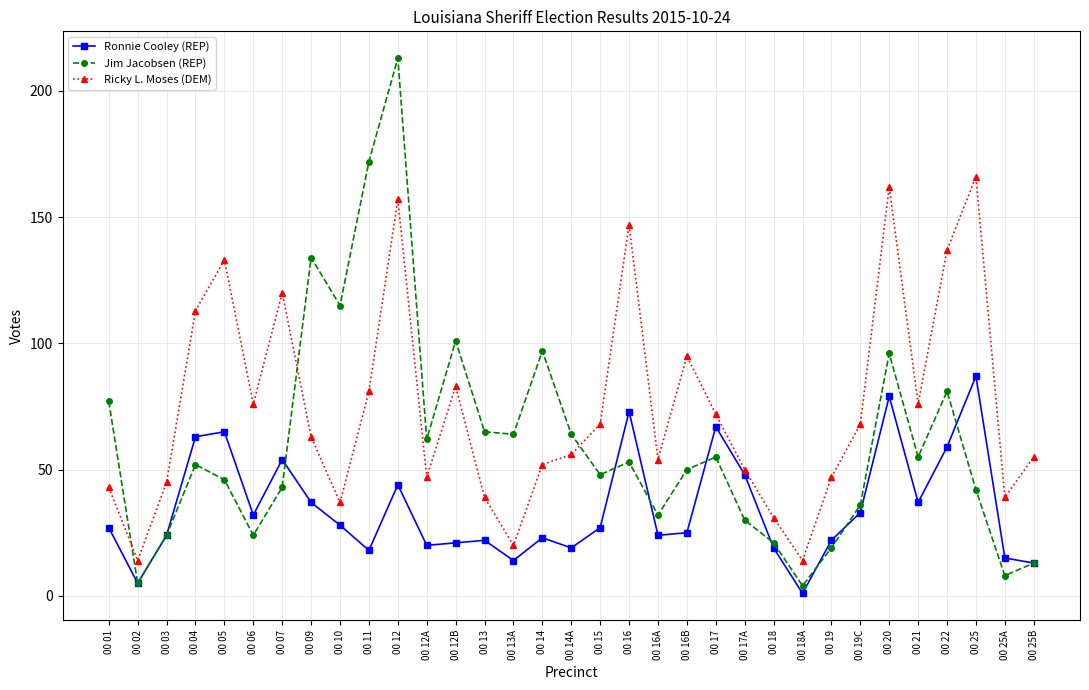

Does the chart have visible grid lines?

Yes